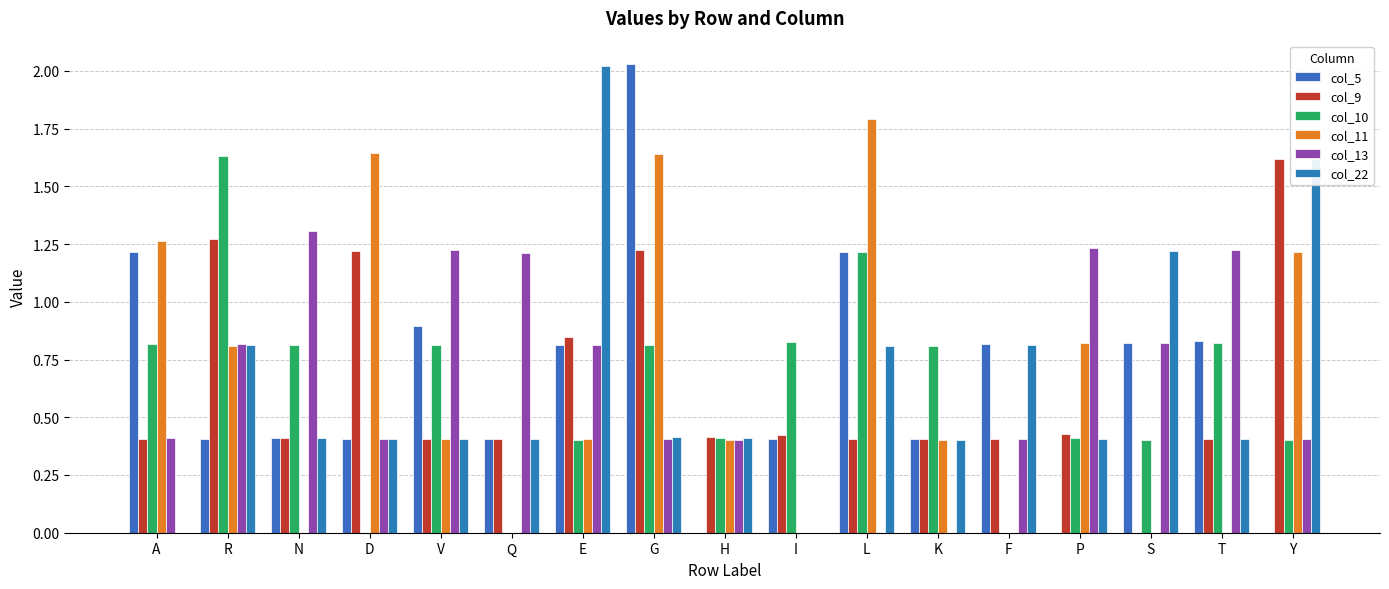

Does the chart contain stacked bars?

No